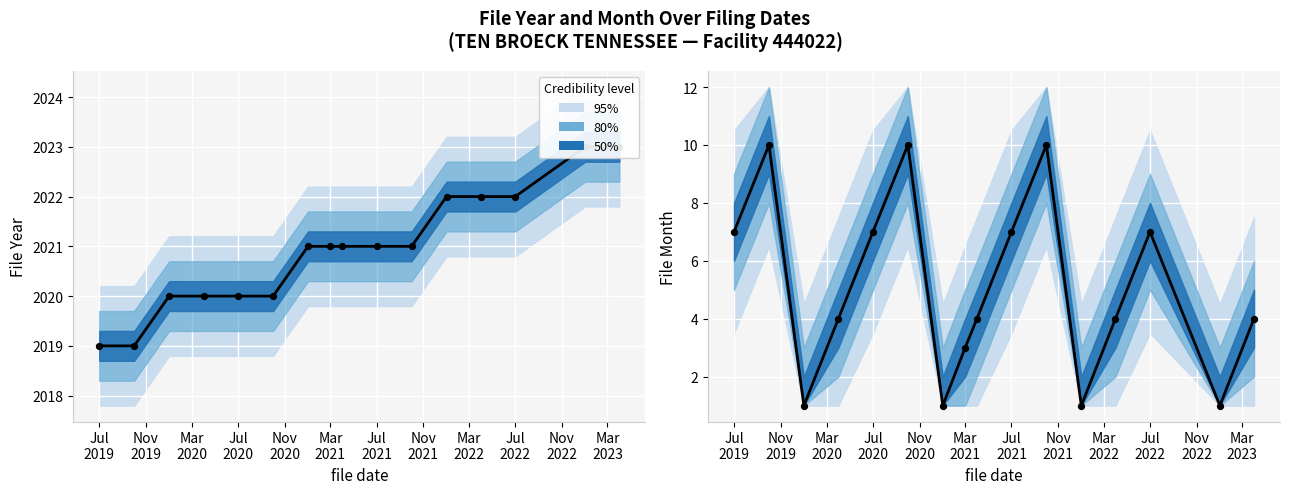

Which series has the largest total across all categories?

file_year